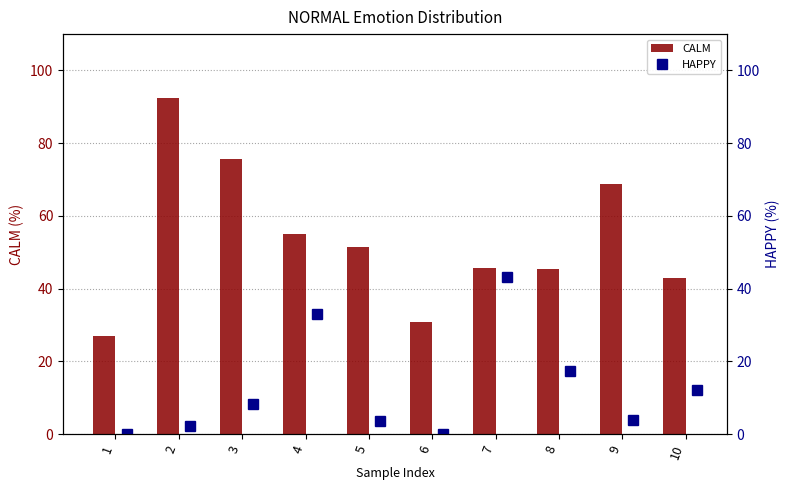

At how many categories does at least one series exceed 65?

3